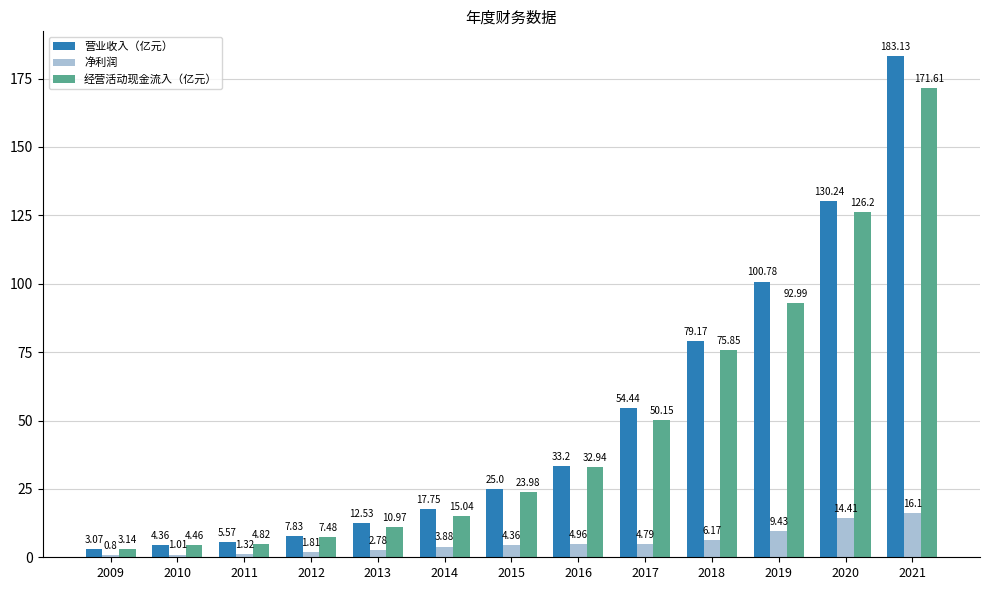

Which series has the widest spread of values?

营业收入（亿元）